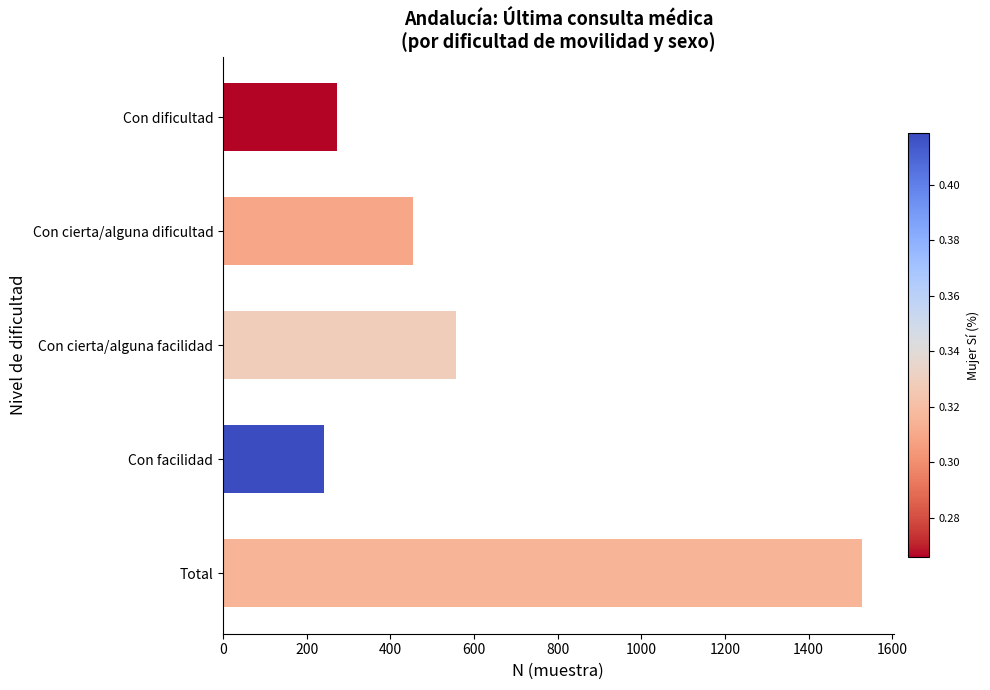

How many bars are there in total?

5